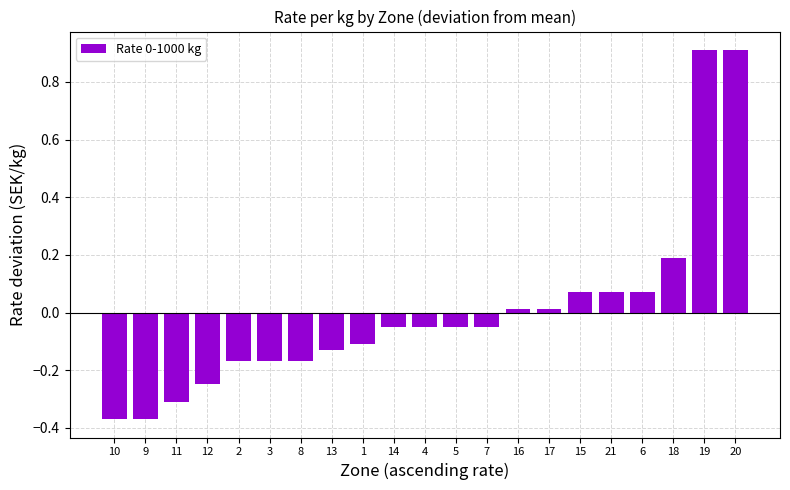

What is the maximum value shown in the chart?

0.9